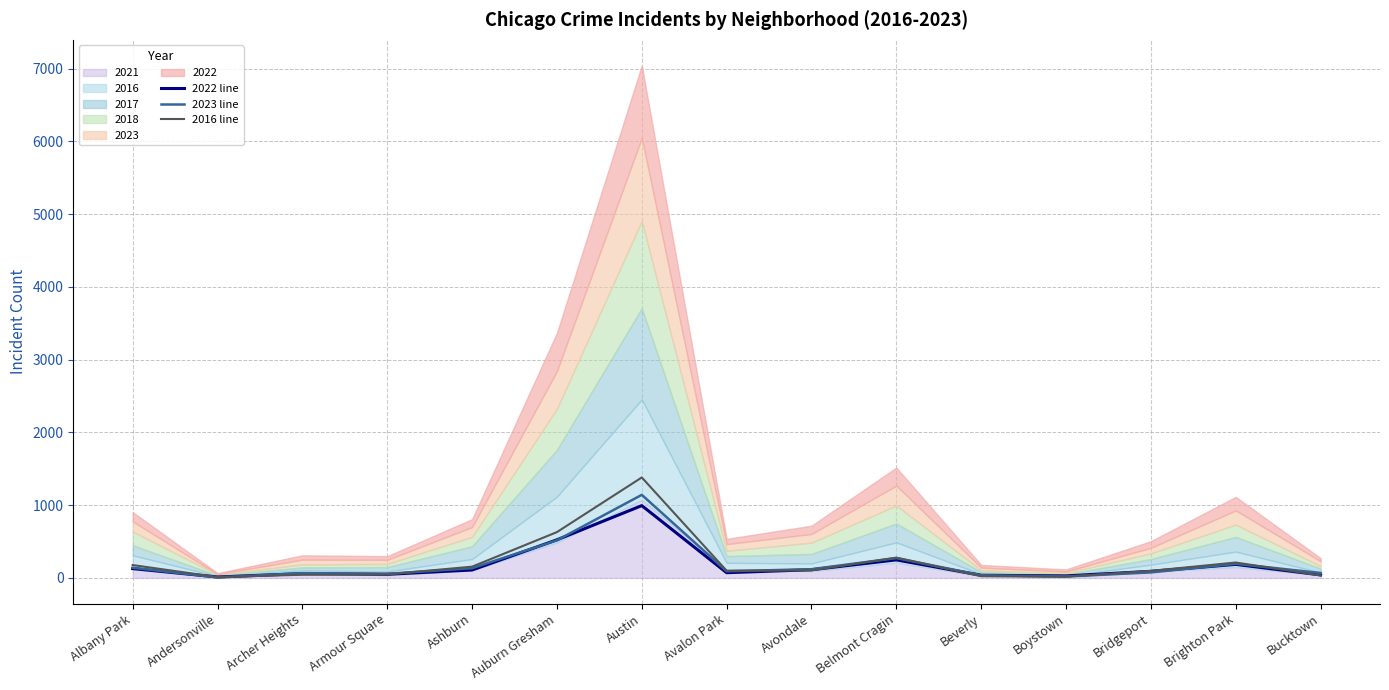

Is it true that 2016 line equals 630 at Auburn Gresham?

True